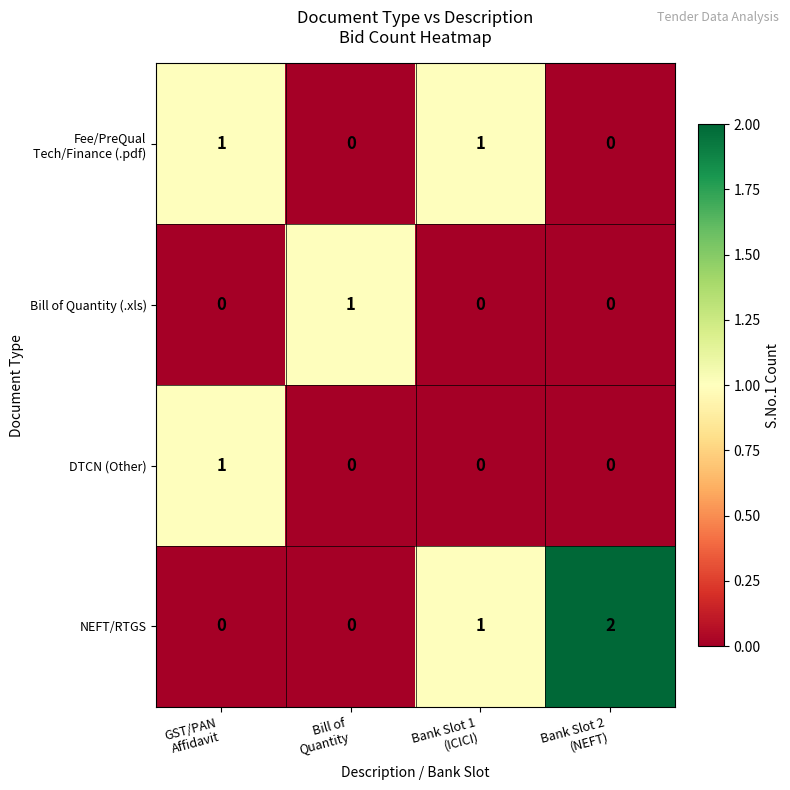

How many categories are shown in the chart?

4